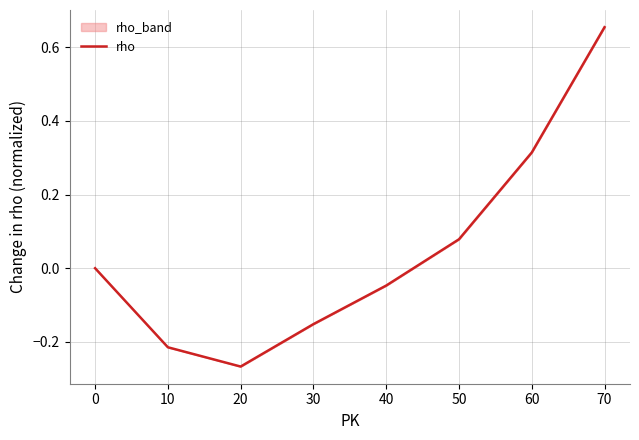

True or false: there are more than 1 points higher than both neighbors.

False